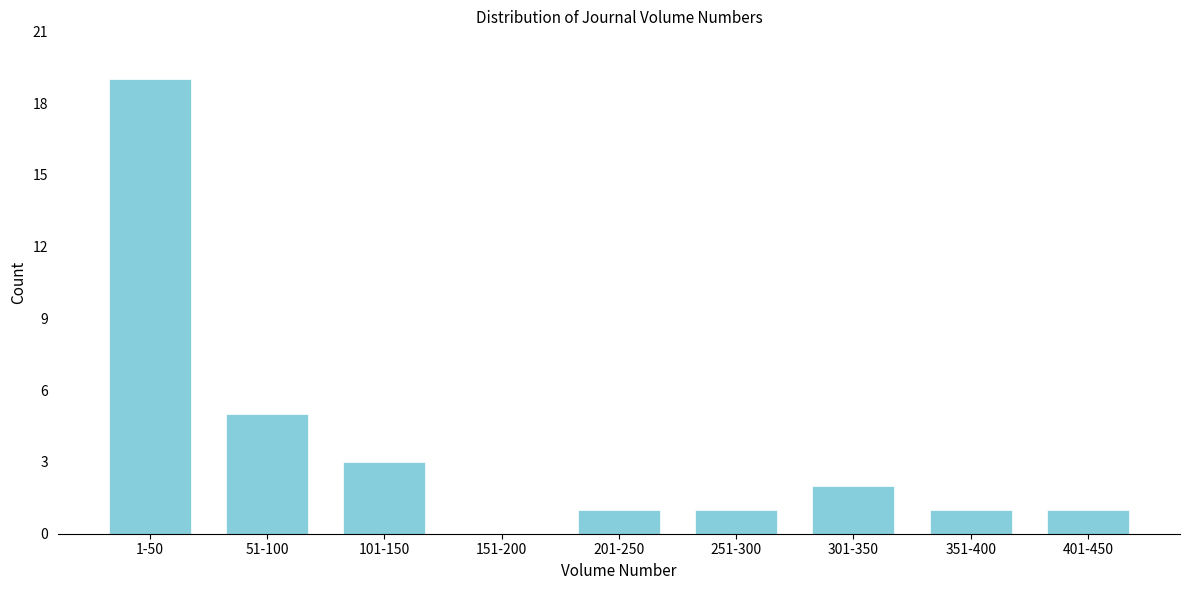

Reading right to left, transcribe all the data shown in this chart.

401-450=1	351-400=1	301-350=2	251-300=1	201-250=1	151-200=0	101-150=3	51-100=5	1-50=19